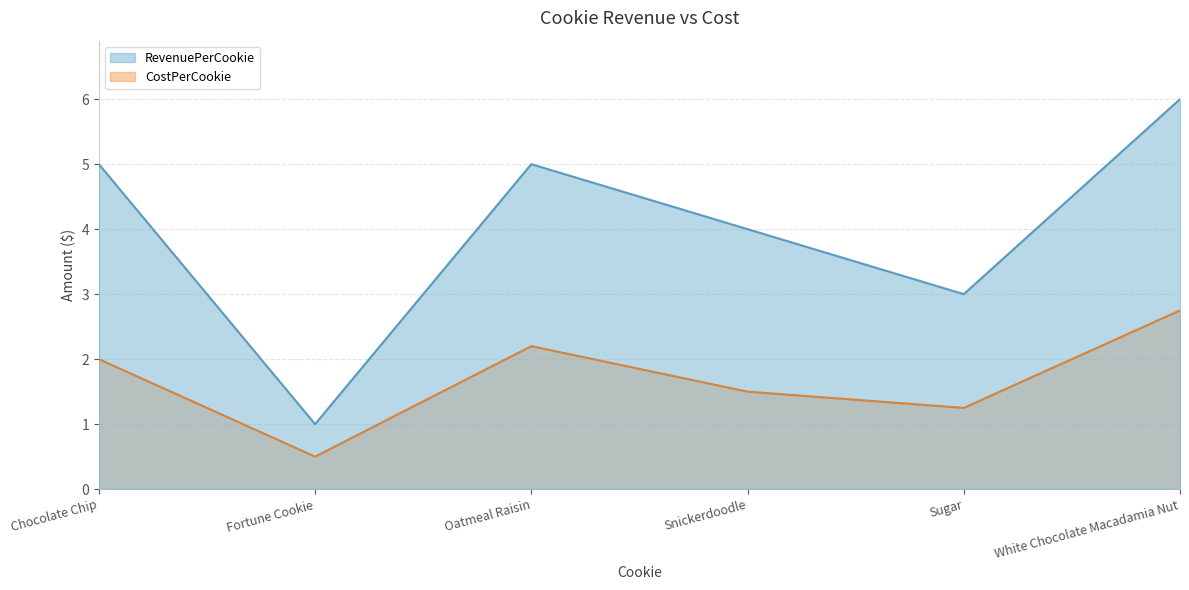

Which has a higher value, Oatmeal Raisin or White Chocolate Macadamia Nut?

White Chocolate Macadamia Nut